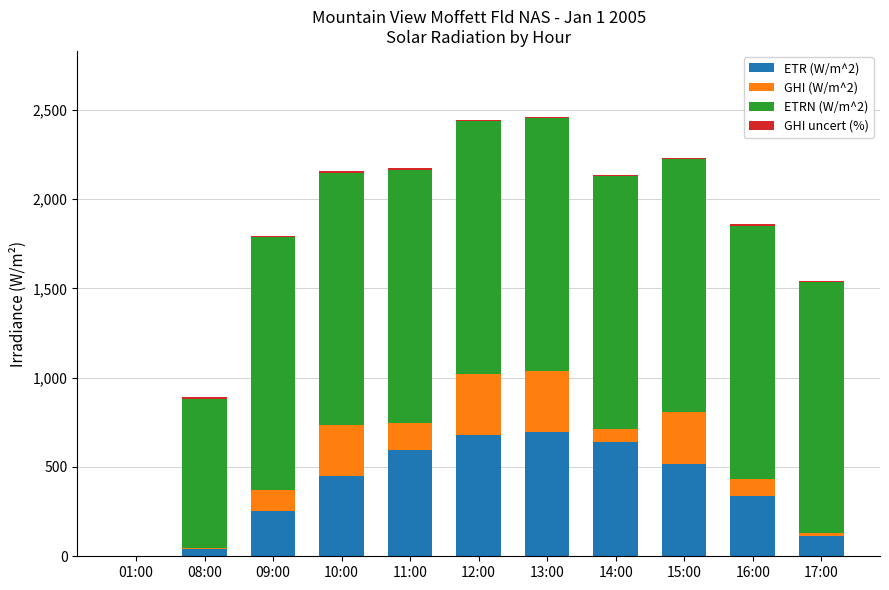

The value of ETR (W/m^2) at 11:00 is 158. True or false?

False